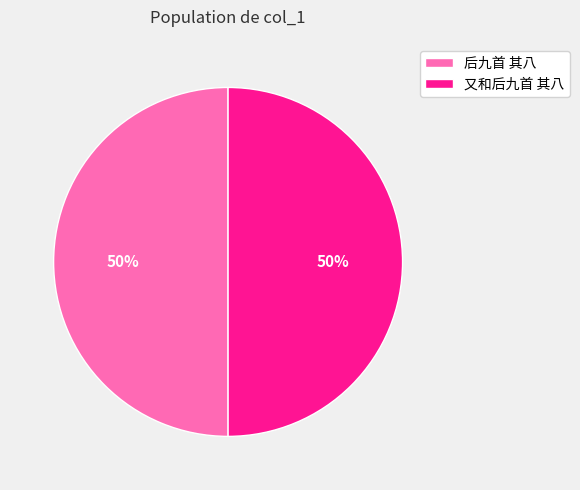

To the nearest percent, what percentage of the pie is 后九首 其八?

50%